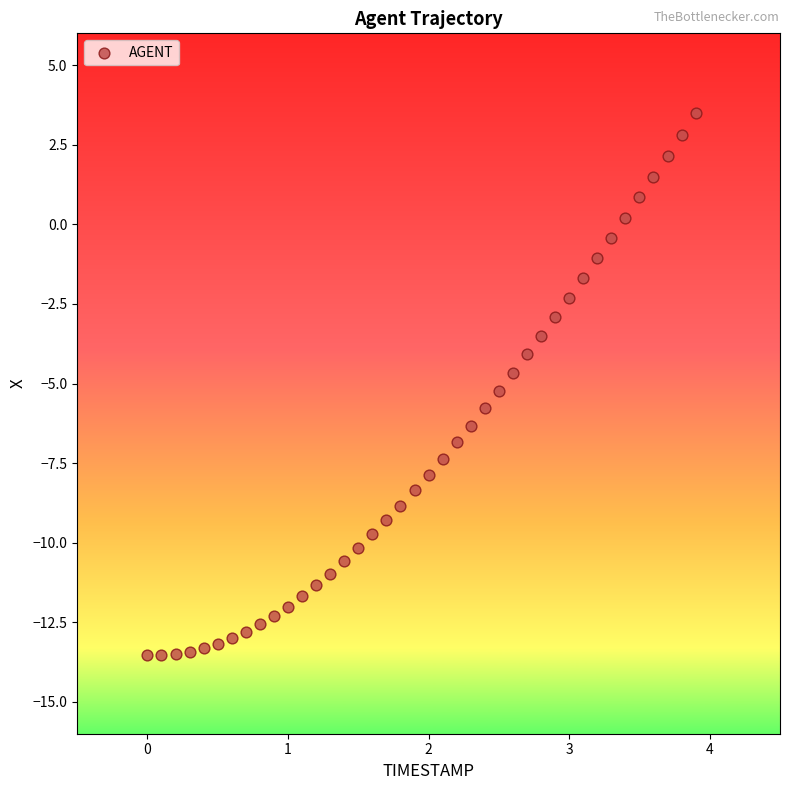

What is the range of X values (max minus min)?

3.9